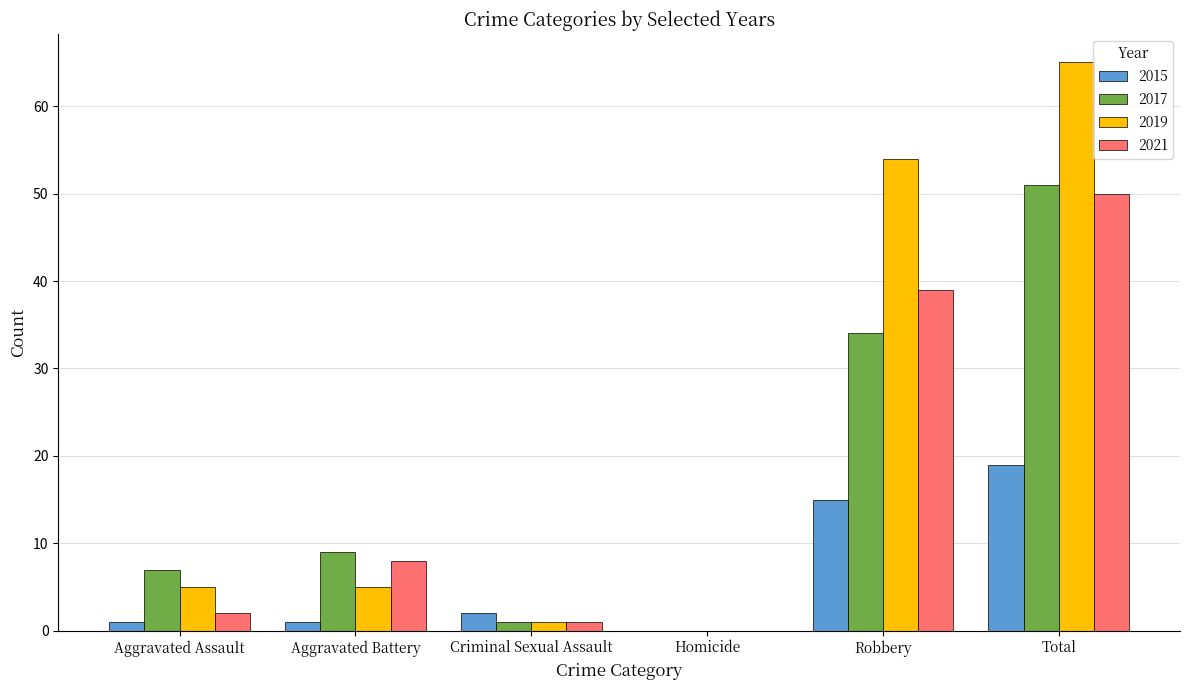

At which category is the sum across all series the highest?

Total